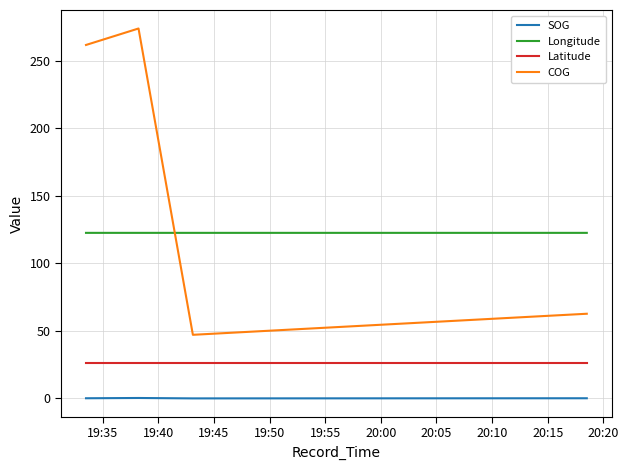

Which series has the largest total across all categories?

COG